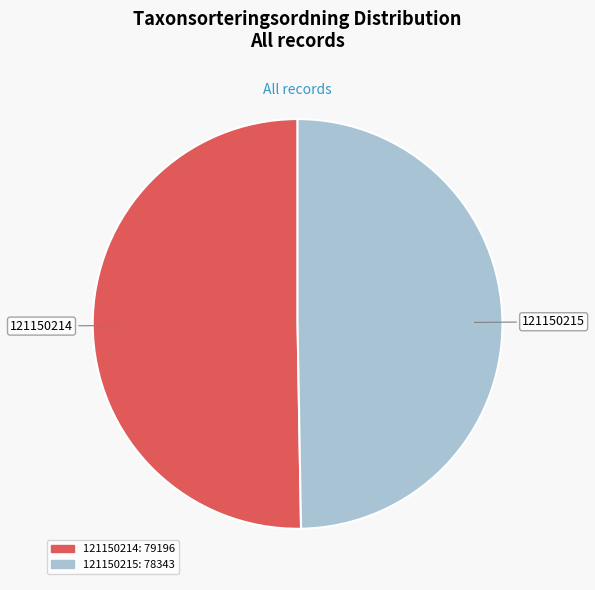

The 121150215 slice represents 50% of the pie. True or false?

True